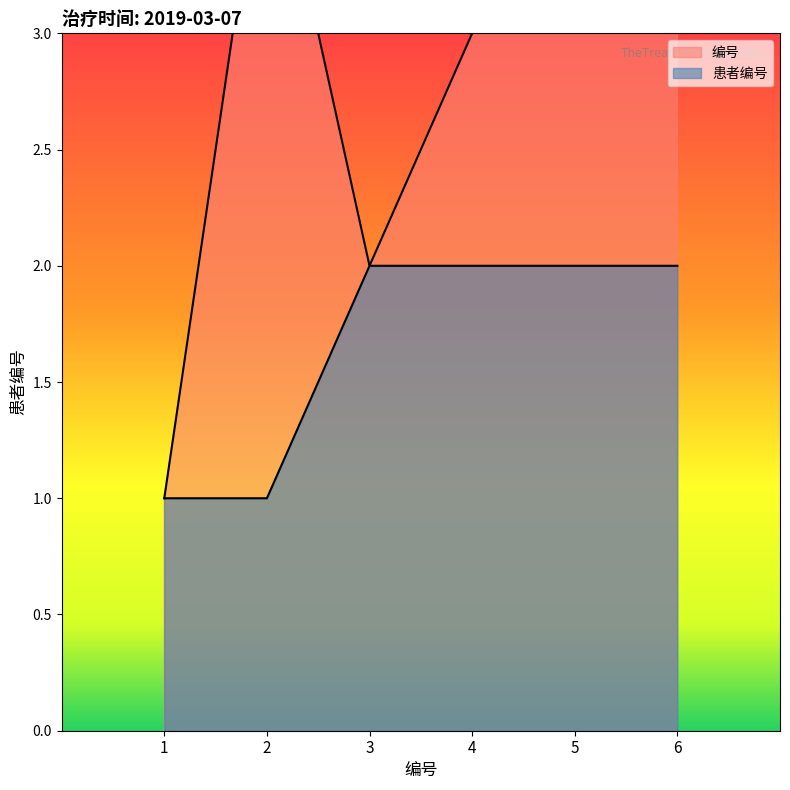

Between 1 and 5, which is larger?

5